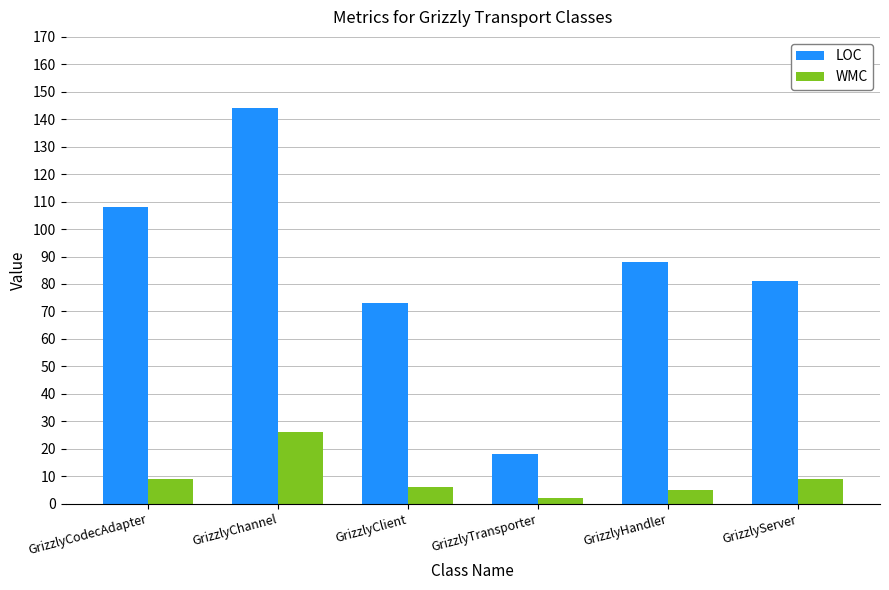

At which category does the chart reach its minimum across all series?

GrizzlyTransporter